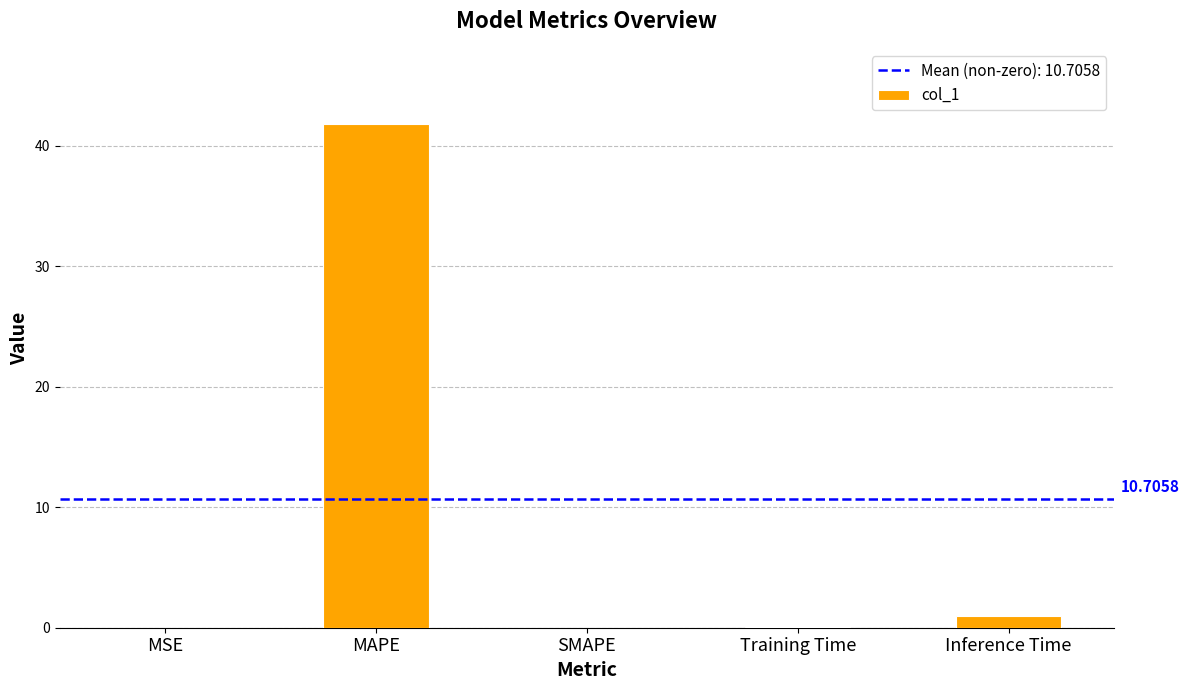

What is the approximate value at Training Time?

0.1